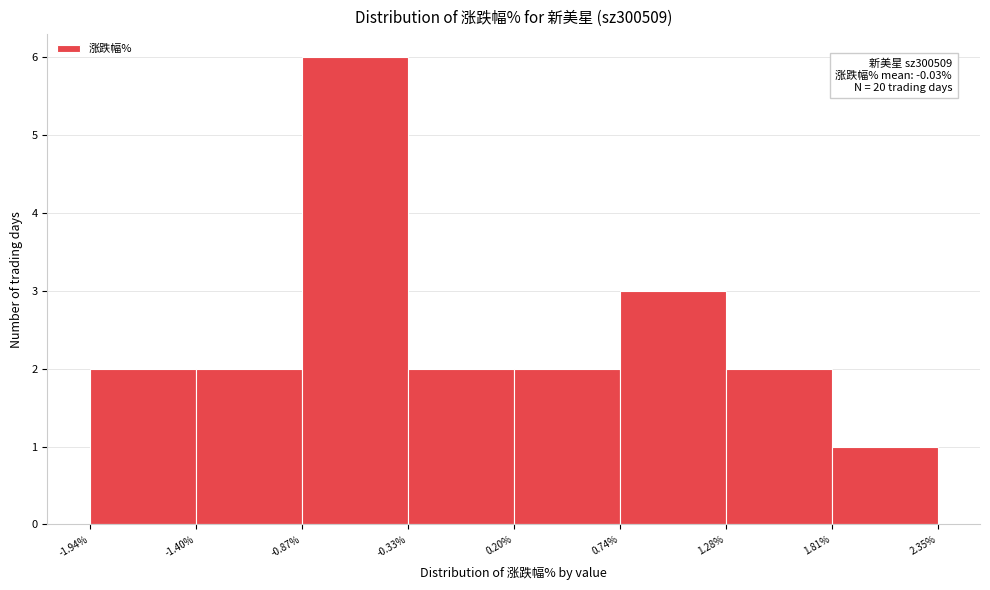

Which range on the x-axis has the tallest bar?

-0.87% to -0.33%